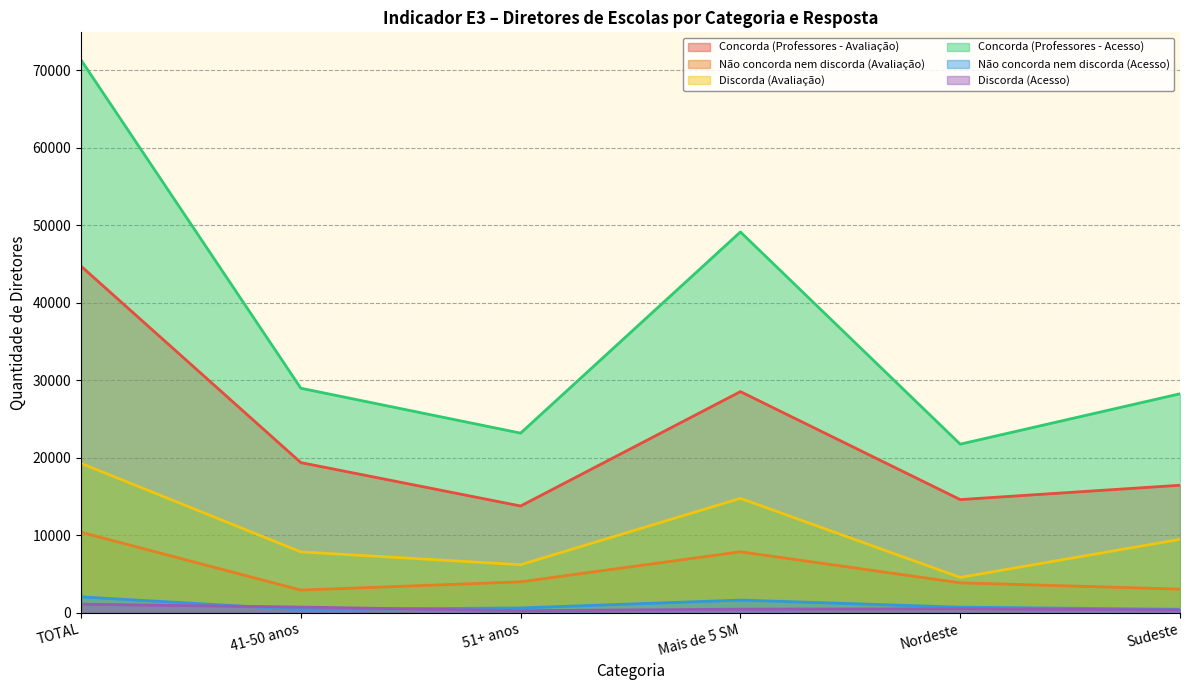

True or false: Concorda (Acesso) has more than 1 points higher than both neighbors.

False